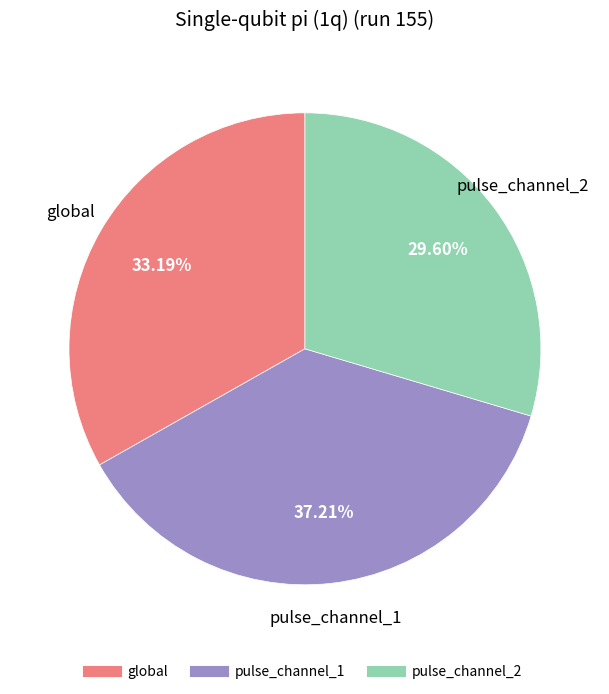

To the nearest percent, what is the difference between the largest and smallest slice percentages?

8%